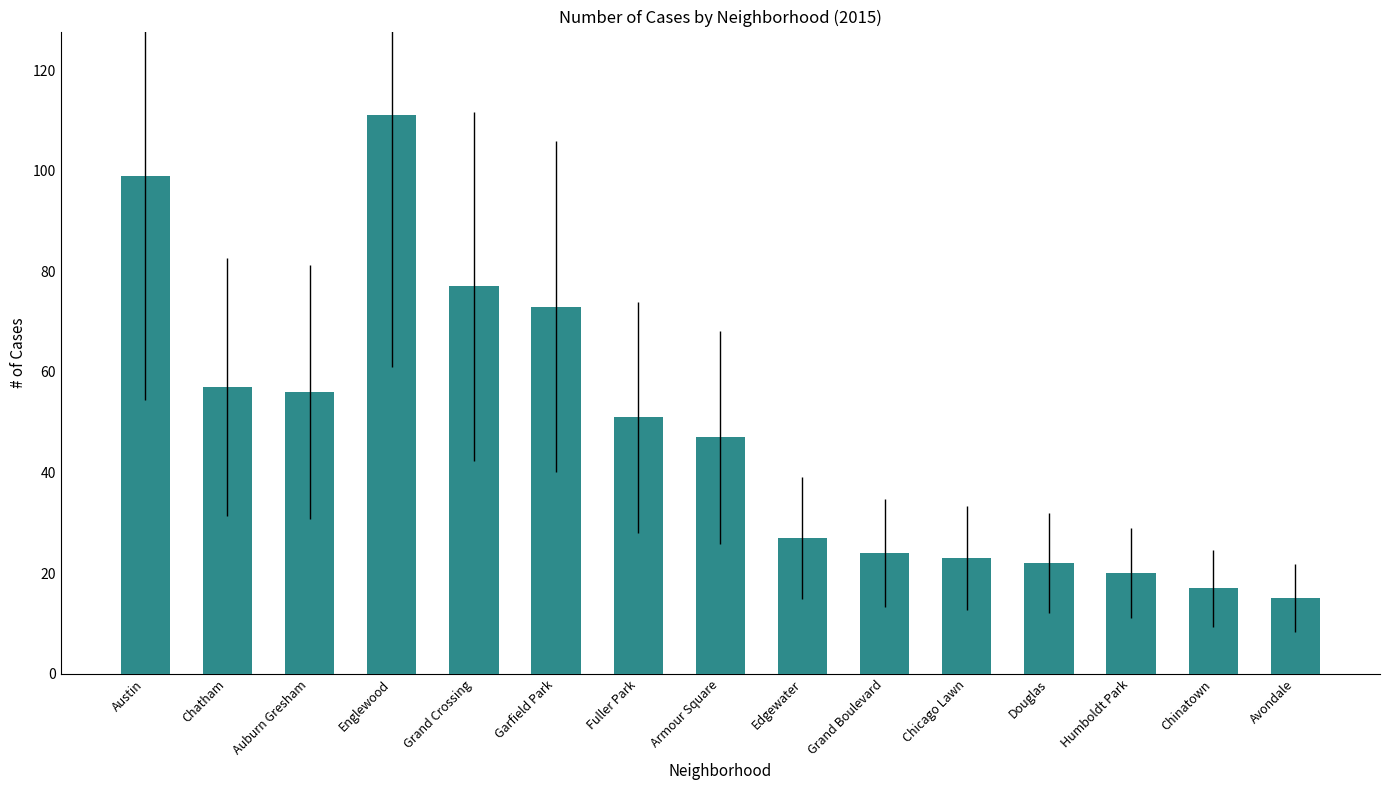

What is the approximate value at Edgewater?

27